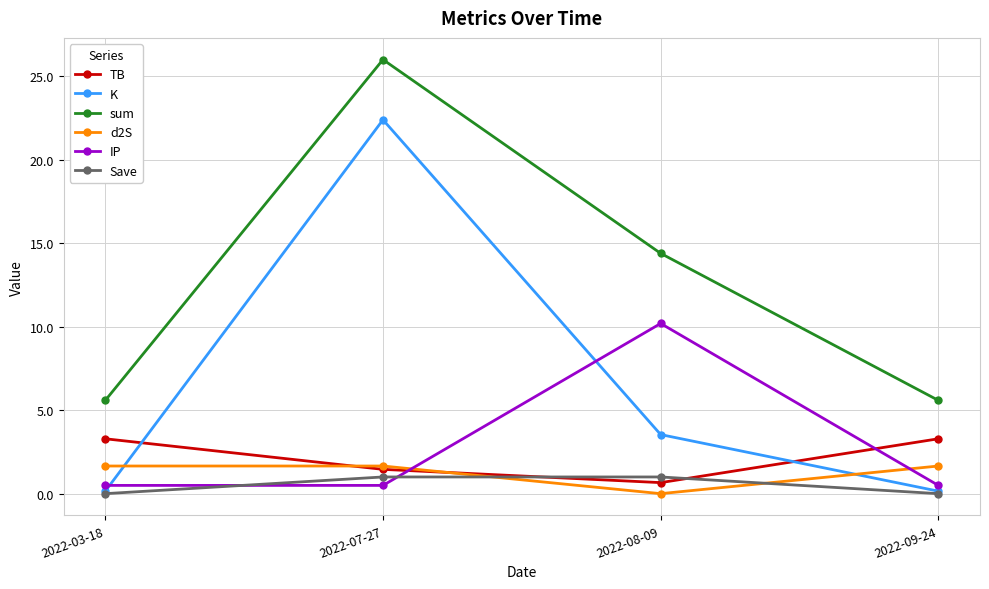

Where is the first local minimum for TB?

2022-08-09